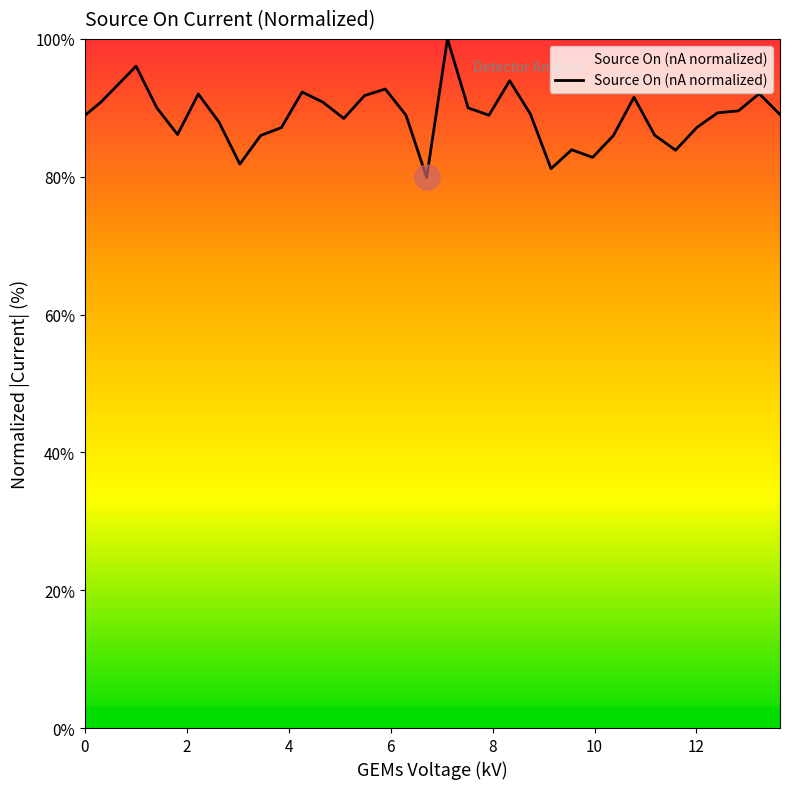

What is the difference between the maximum and minimum values?

20.1